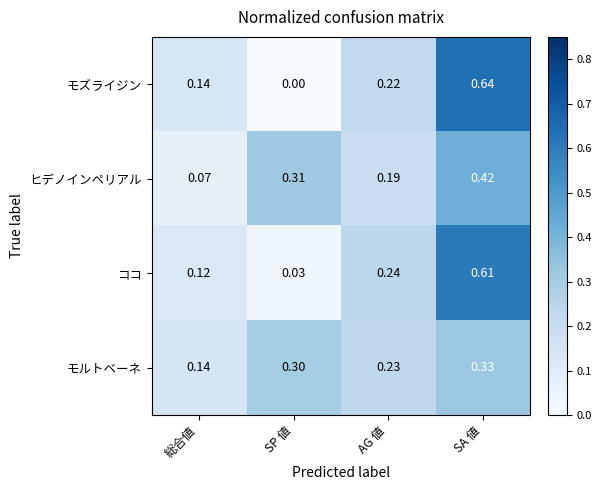

How many data points does each series have?

4